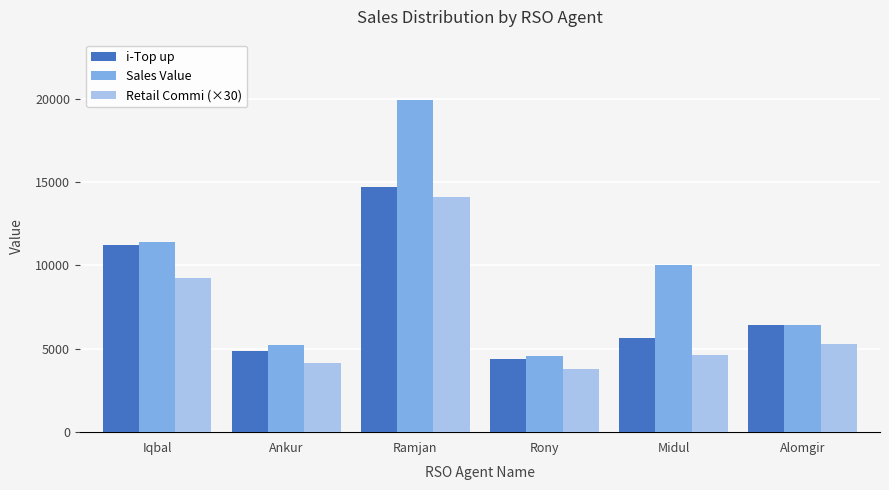

How many series are shown in this chart?

3